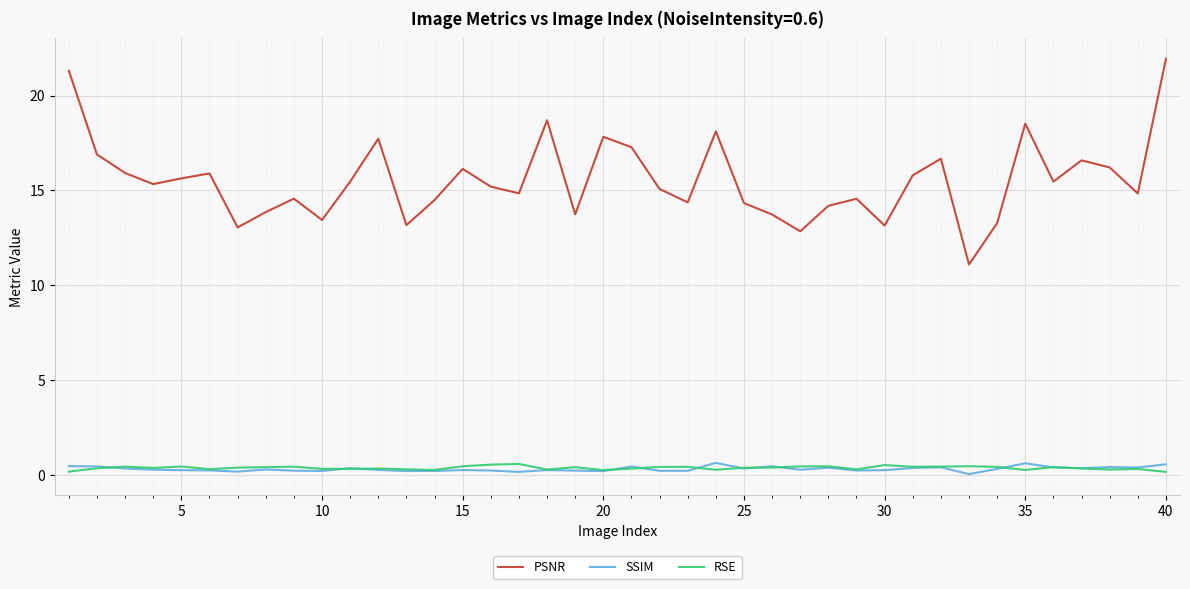

Which series has the widest spread of values?

PSNR